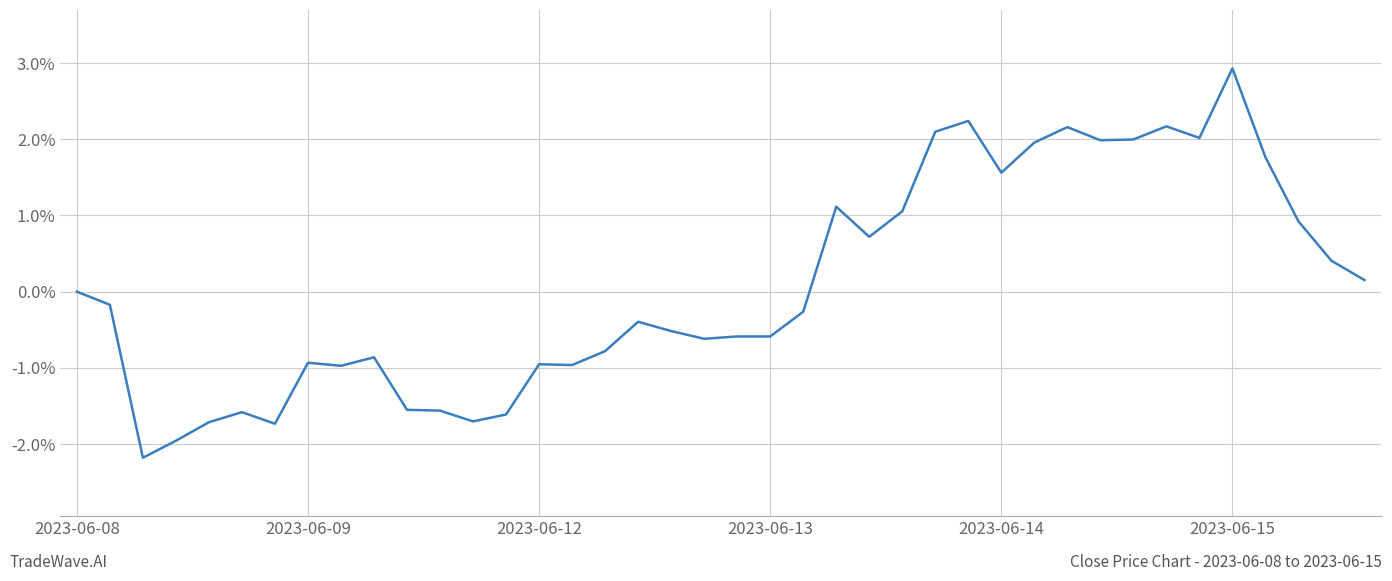

What is the minimum value shown in the chart?

-2.2